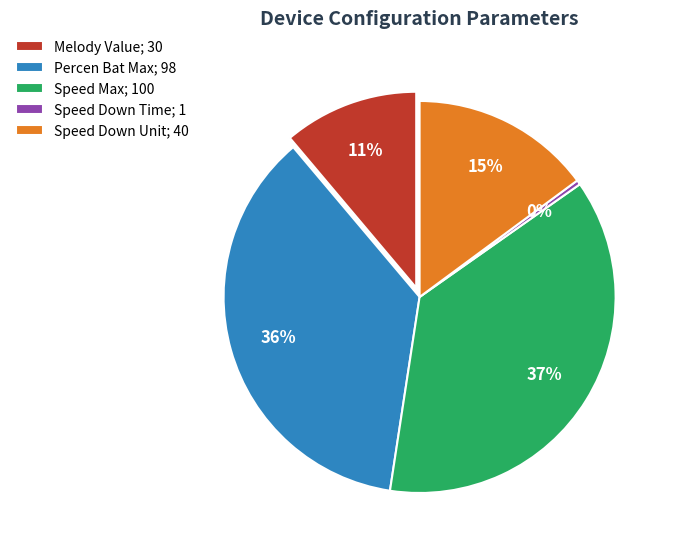

How many slices are in this pie chart?

5